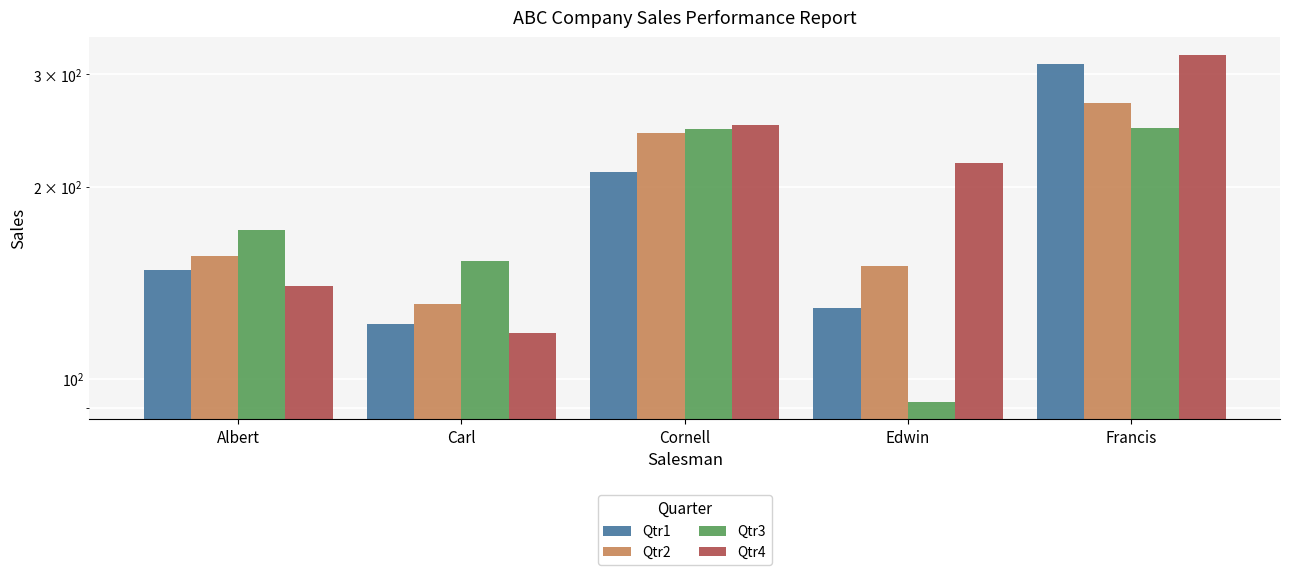

Reading right to left, list all the values displayed in this chart.

Qtr1: 311	129	211	122	148
Qtr2: 270	150	243	131	156
Qtr3: 247	92	246	153	171
Qtr4: 322	218	250	118	140